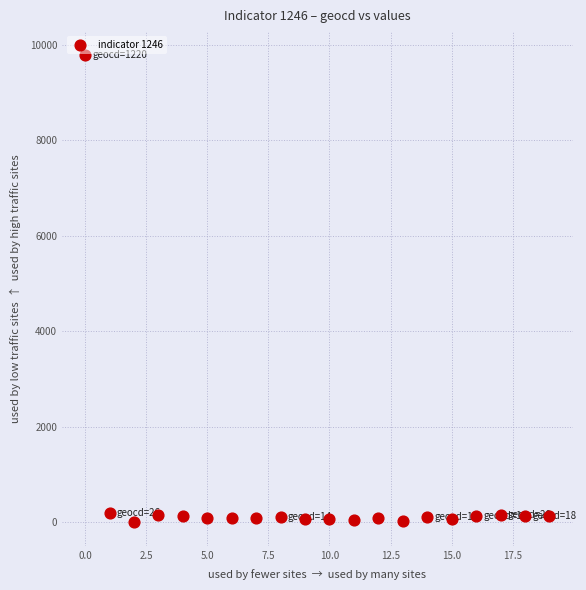

What is the range of Y values (max minus min)?

9791